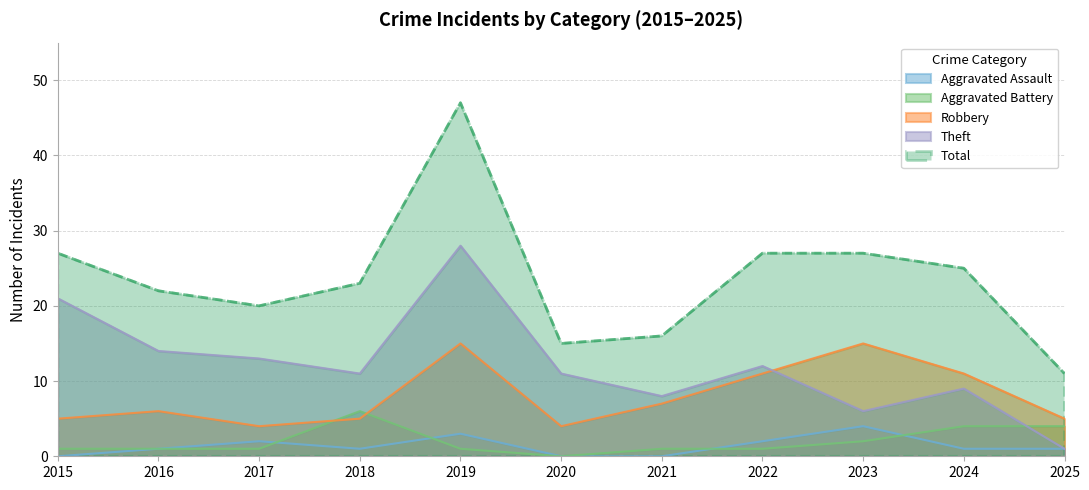

Reading left to right, transcribe all the data shown in this chart.

Aggravated Assault: 2015=0	2016=1	2017=2	2018=1	2019=3	2020=0	2021=0	2022=2	2023=4	2024=1	2025=1
Aggravated Battery: 2015=1	2016=1	2017=1	2018=6	2019=1	2020=0	2021=1	2022=1	2023=2	2024=4	2025=4
Robbery: 2015=5	2016=6	2017=4	2018=5	2019=15	2020=4	2021=7	2022=11	2023=15	2024=11	2025=5
Theft: 2015=21	2016=14	2017=13	2018=11	2019=28	2020=11	2021=8	2022=12	2023=6	2024=9	2025=1
Total: 2015=27	2016=22	2017=20	2018=23	2019=47	2020=15	2021=16	2022=27	2023=27	2024=25	2025=11